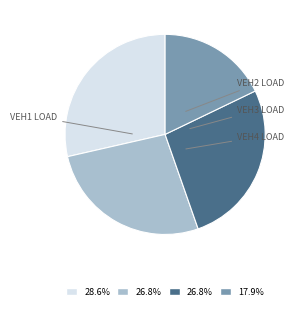

Does any single category account for the majority?

No